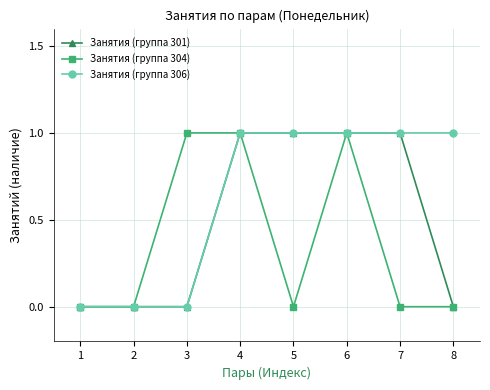

Rank the series by their average value, from highest to lowest.

Занятия (группа 306), Занятия (группа 301), Занятия (группа 304)